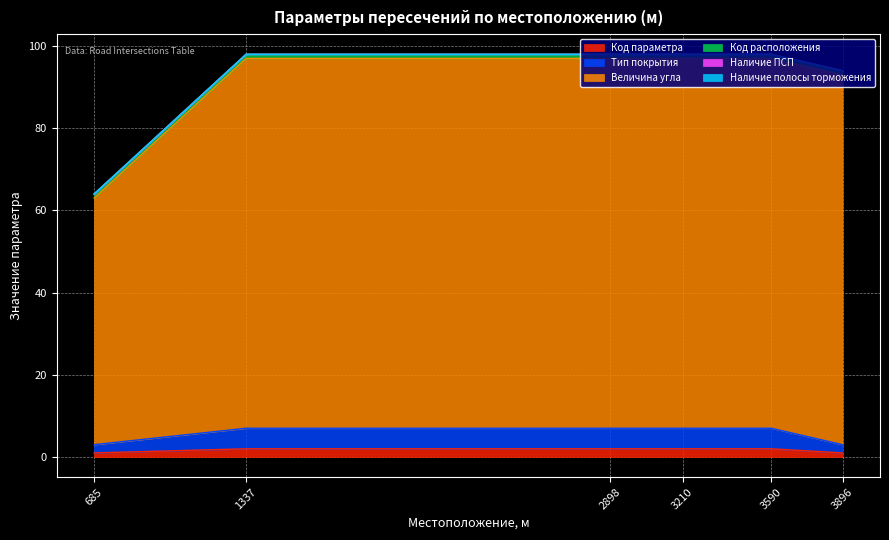

What is the greatest value displayed?

97